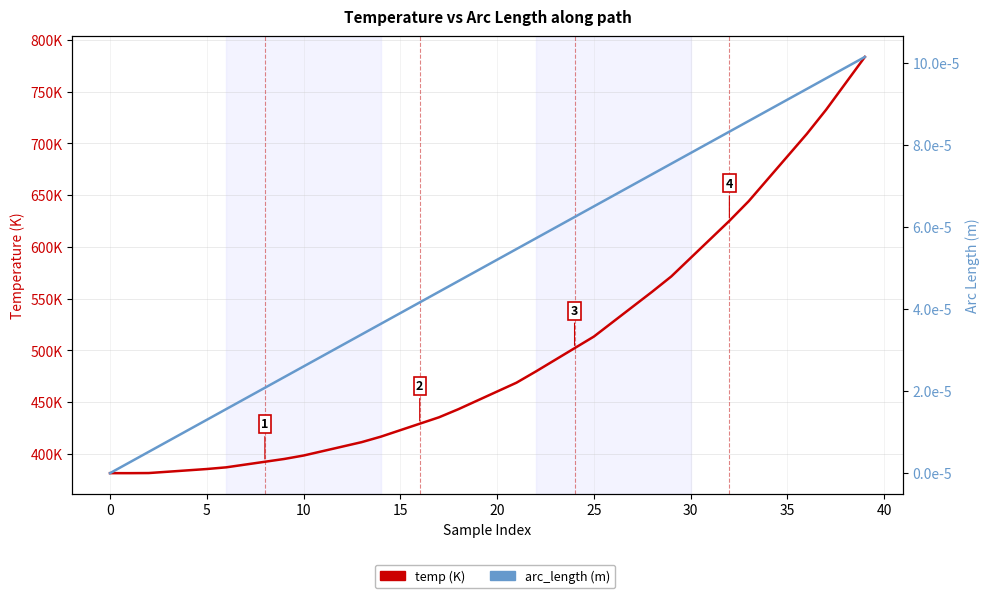

What is the difference between the highest and lowest values at 32?

625.1